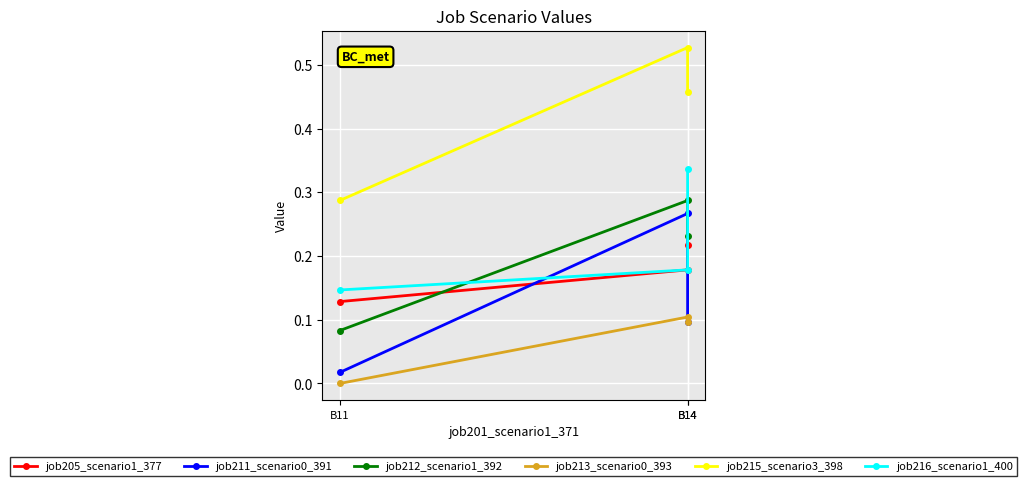

Which label corresponds to the smallest value in the chart?

B11